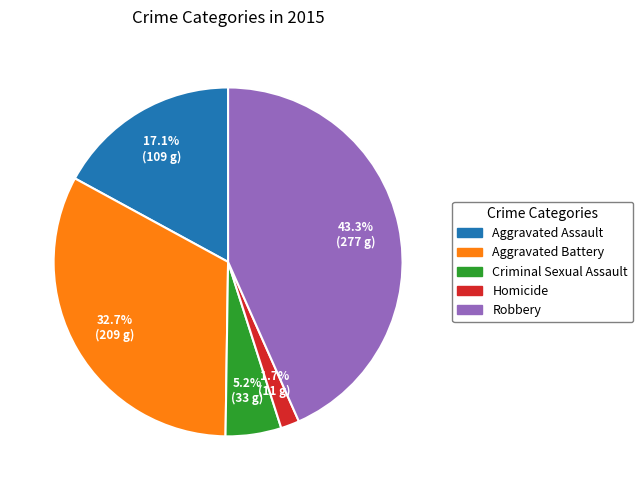

True or false: Aggravated Assault accounts for 17% of the total.

True